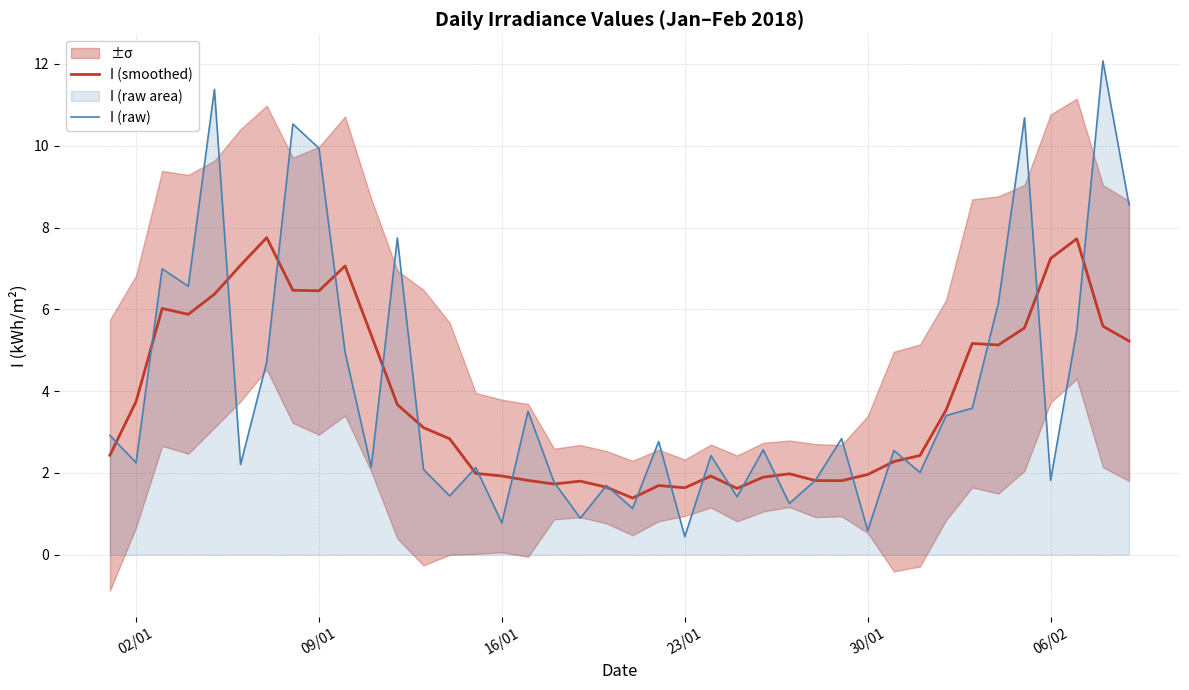

What is the lowest value of the I (smoothed) series?

1.4